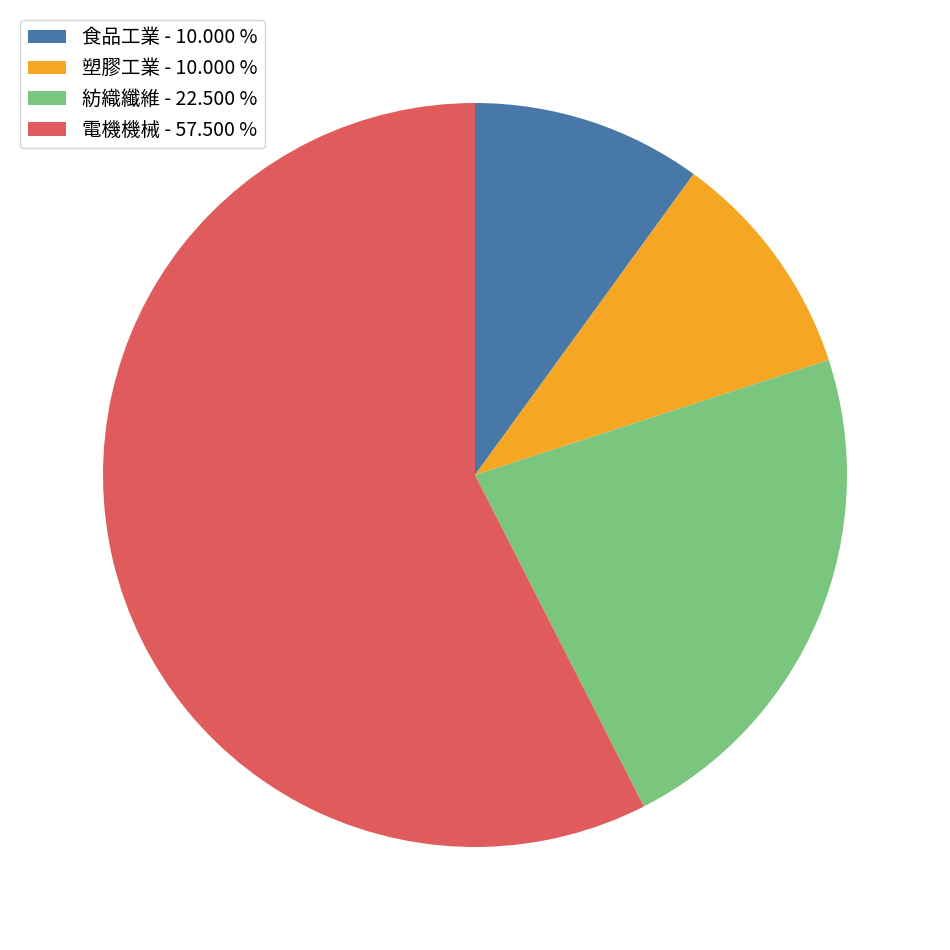

Between 紡織纖維 - 22.500 % and 塑膠工業 - 10.000 %, which is larger?

紡織纖維 - 22.500 %